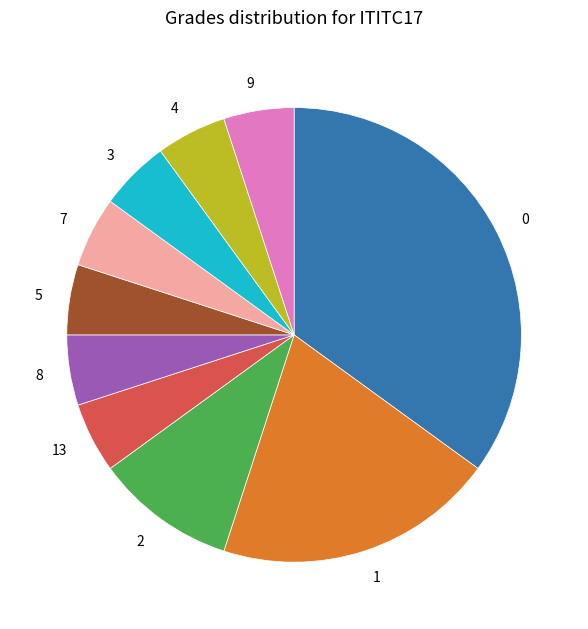

Is there a majority slice in this chart?

No